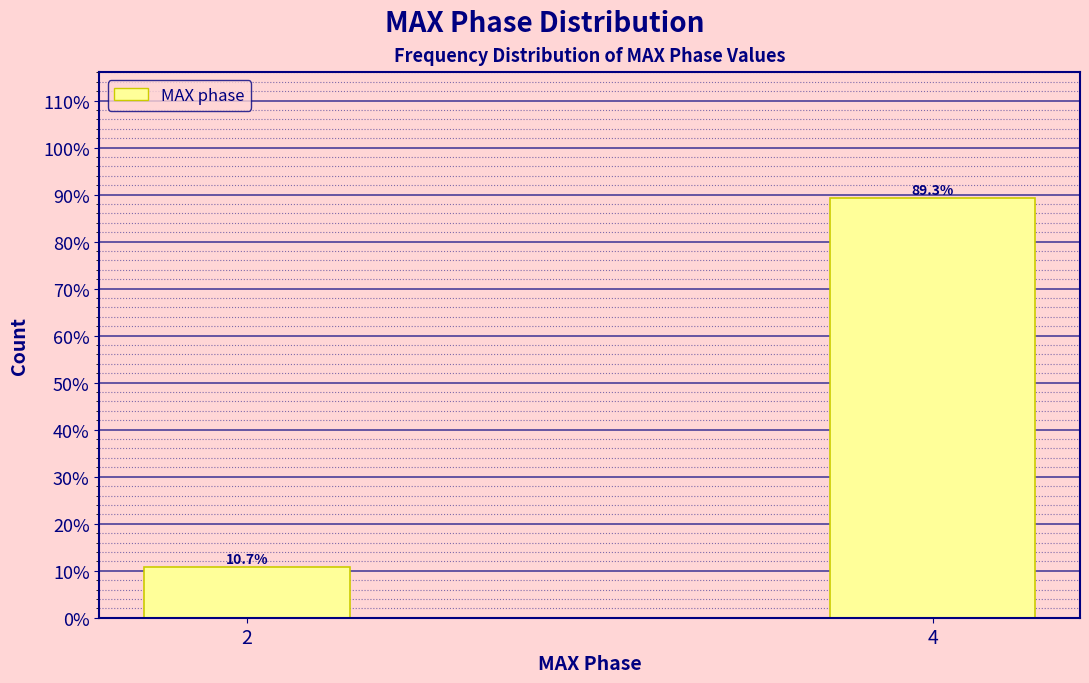

Reading left to right, transcribe all the data shown in this chart.

10.7	89.3